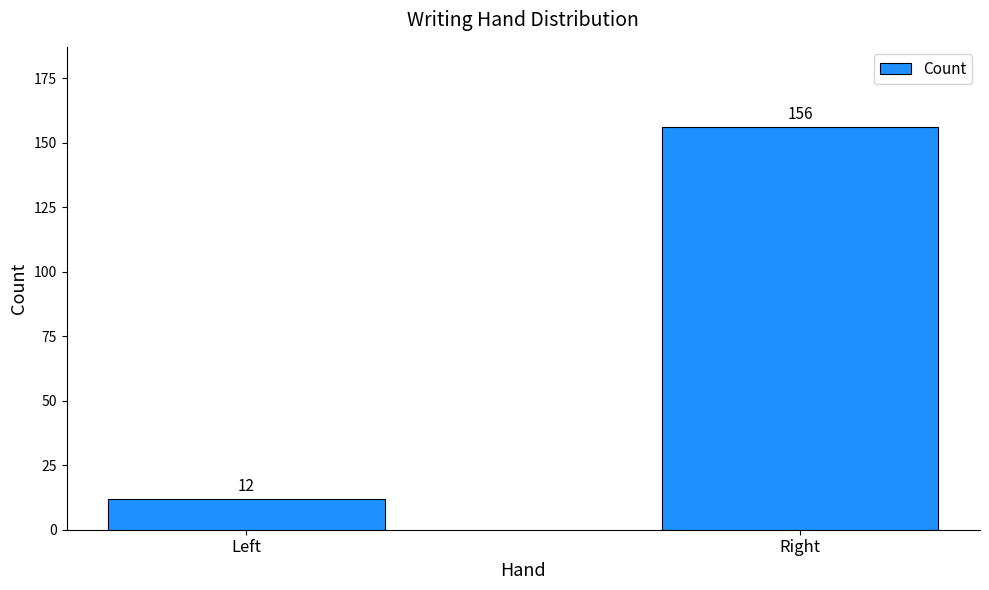

At which label is the value closest to 84?

Left